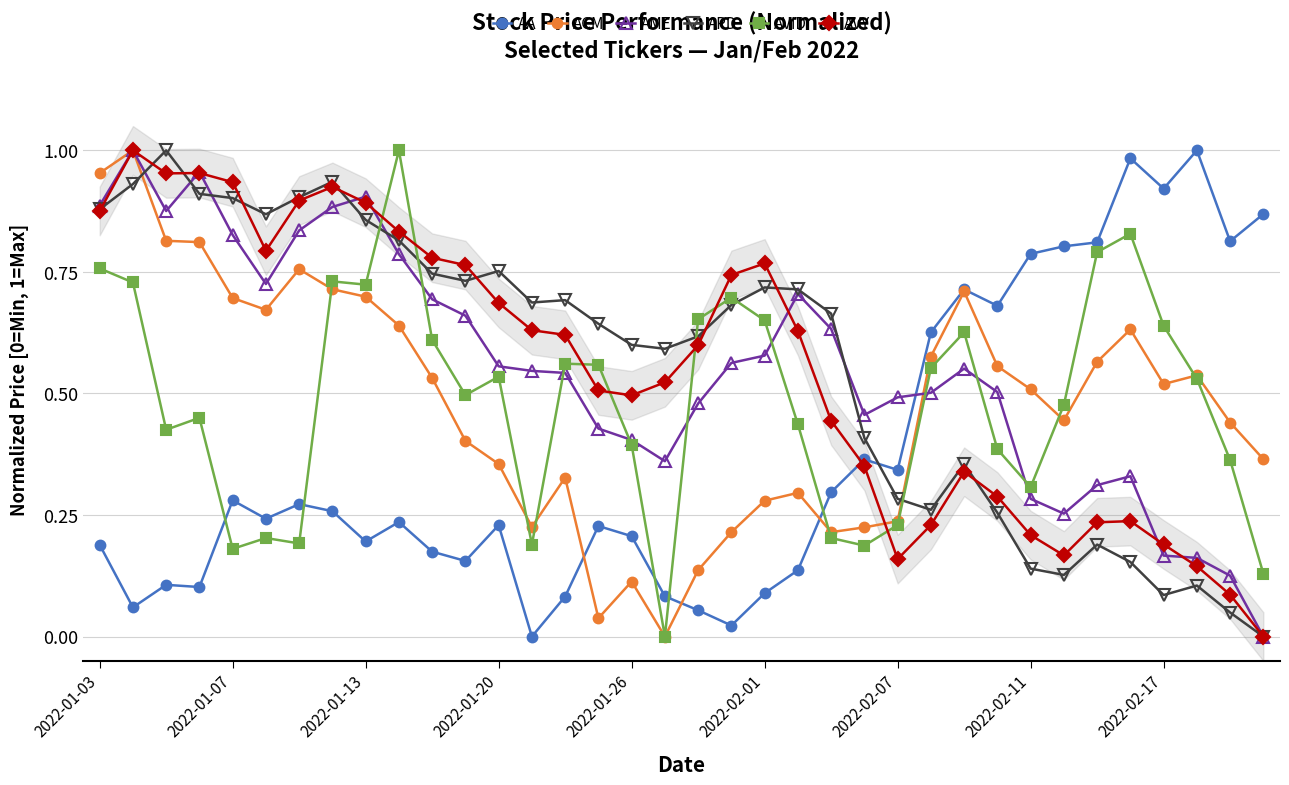

What is the approximate value of AVY at 21?

0.6